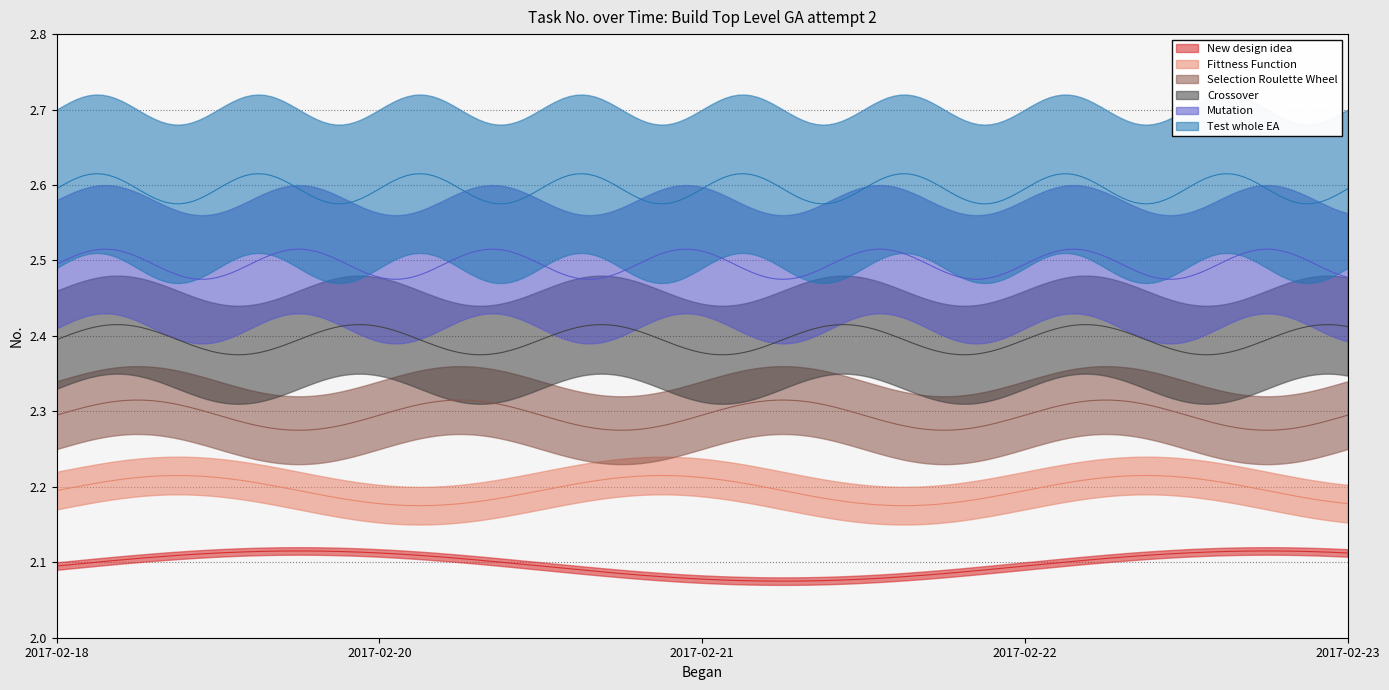

Reading right to left, transcribe all the data shown in this chart.

New design idea: 2017-02-23=2.1	2017-02-22=2.1	2017-02-21=2.1	2017-02-20=2.1	2017-02-18=2.1
Fittness Function: 2017-02-23=2.2	2017-02-22=2.2	2017-02-21=2.2	2017-02-20=2.2	2017-02-18=2.2
Selection Roulette Wheel: 2017-02-23=2.3	2017-02-22=2.3	2017-02-21=2.3	2017-02-20=2.3	2017-02-18=2.3
Crossover: 2017-02-23=2.4	2017-02-22=2.4	2017-02-21=2.4	2017-02-20=2.4	2017-02-18=2.4
Mutation: 2017-02-23=2.5	2017-02-22=2.5	2017-02-21=2.5	2017-02-20=2.5	2017-02-18=2.5
Test whole EA: 2017-02-23=2.6	2017-02-22=2.6	2017-02-21=2.6	2017-02-20=2.6	2017-02-18=2.6